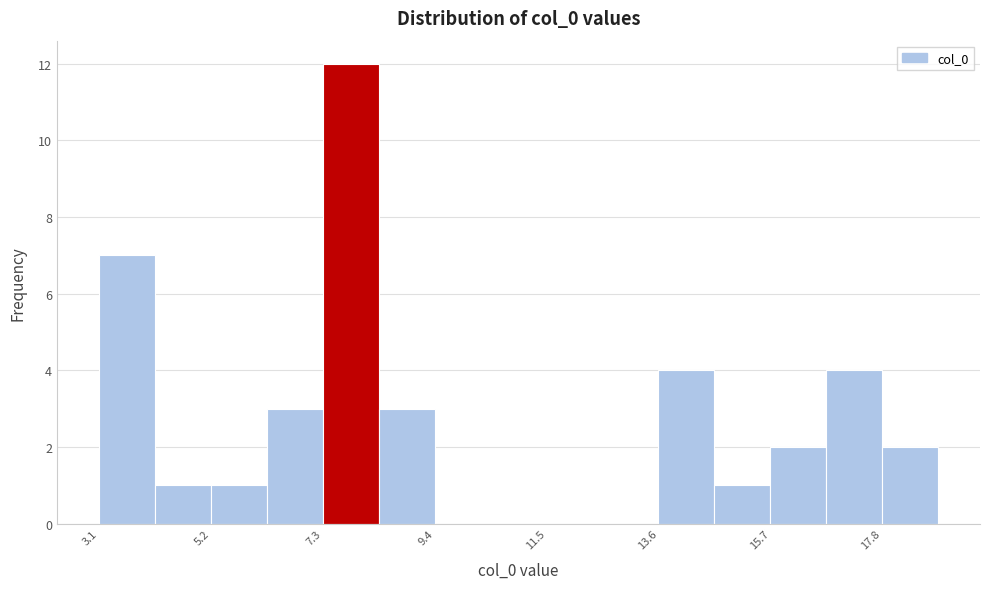

Around what value on the x-axis is the tallest bar? Give the approximate position of its centre, as read against the axis.

8.0